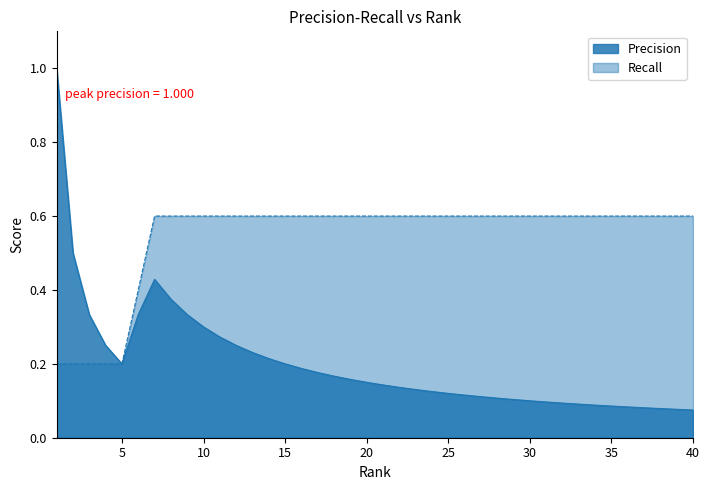

Count the number of categories in the chart.

40